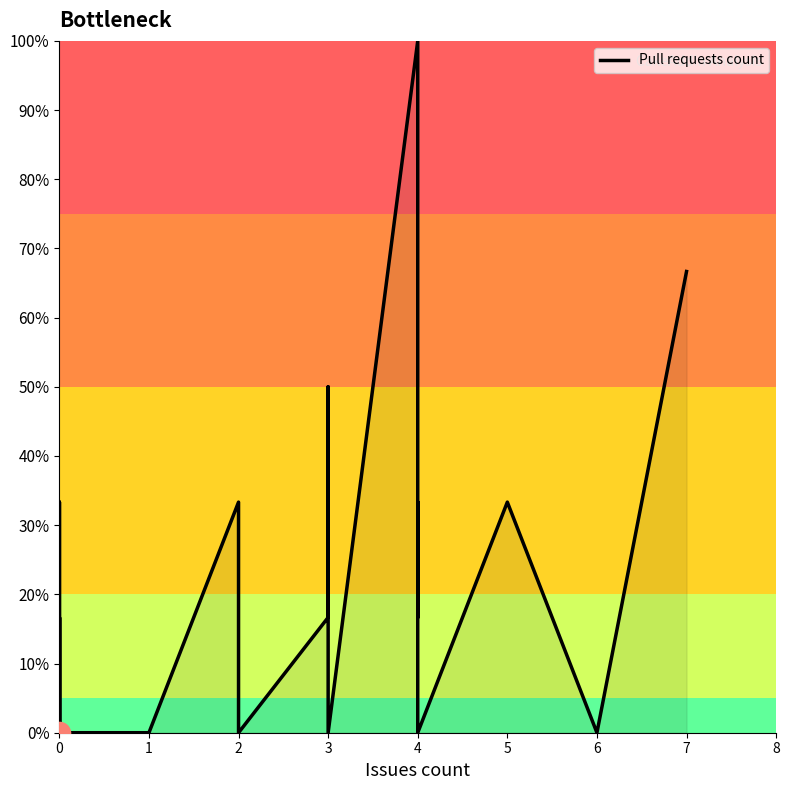

What is the average value?

12.5